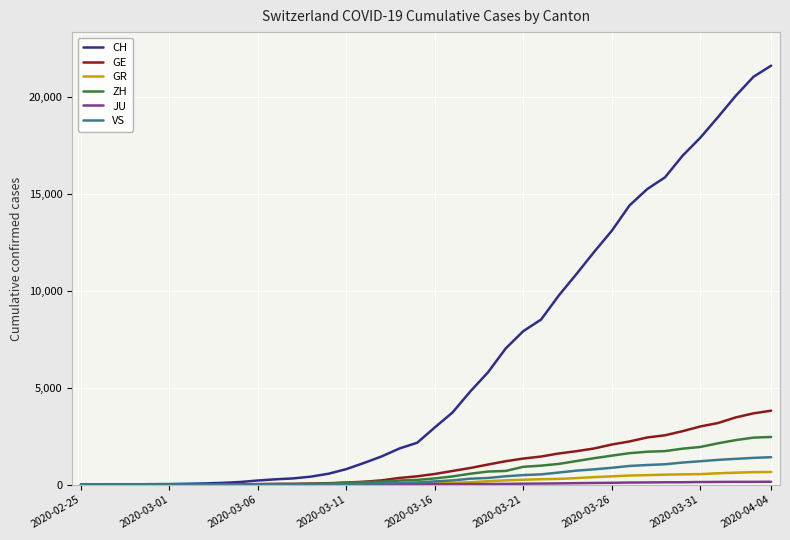

Which series has the largest total across all categories?

CH